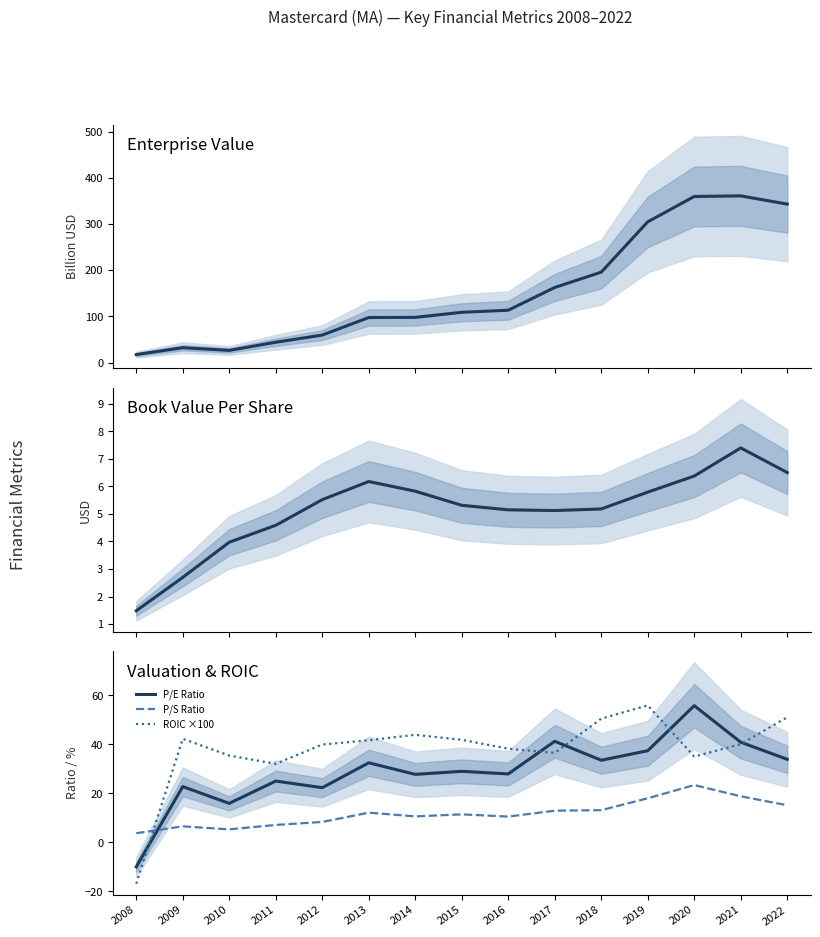

What is the smallest value displayed?

-16.9